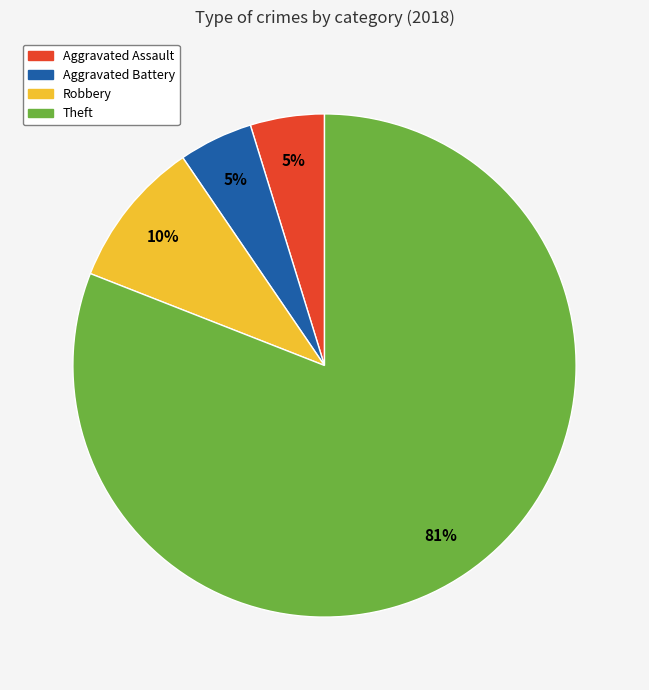

Between Theft and Robbery, which is larger?

Theft